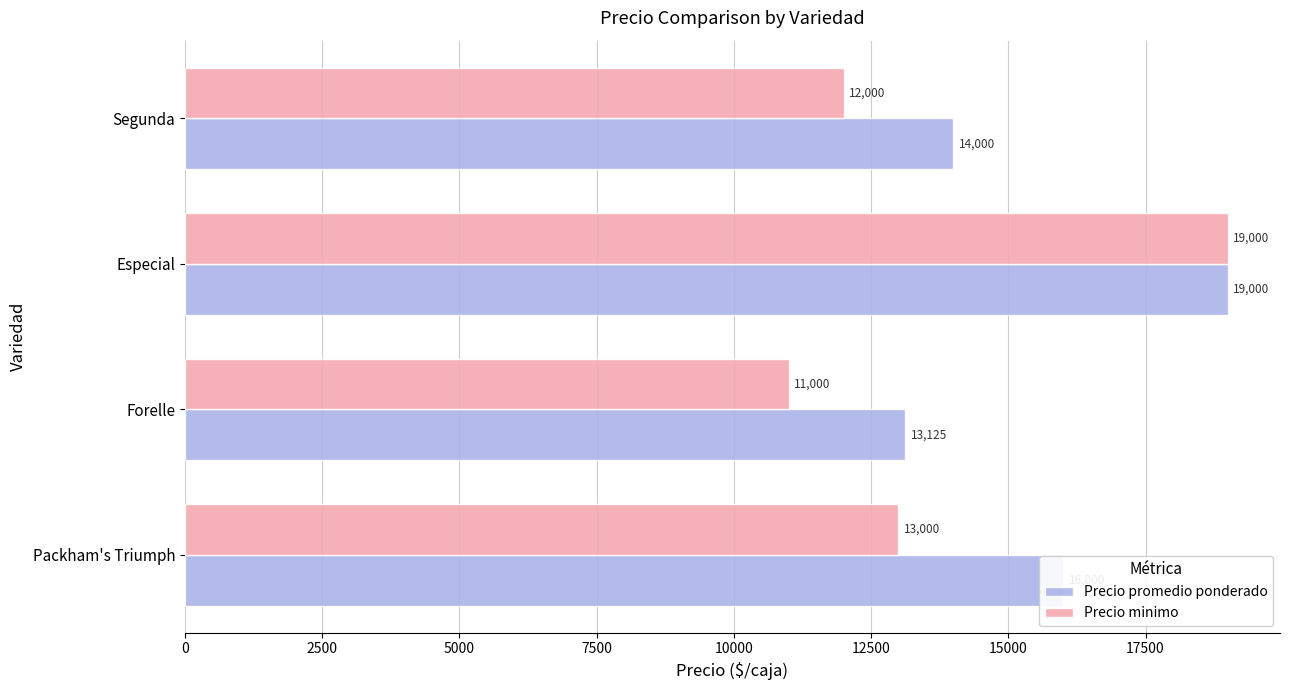

Is it true that Precio promedio ponderado equals 13125 at Forelle?

True